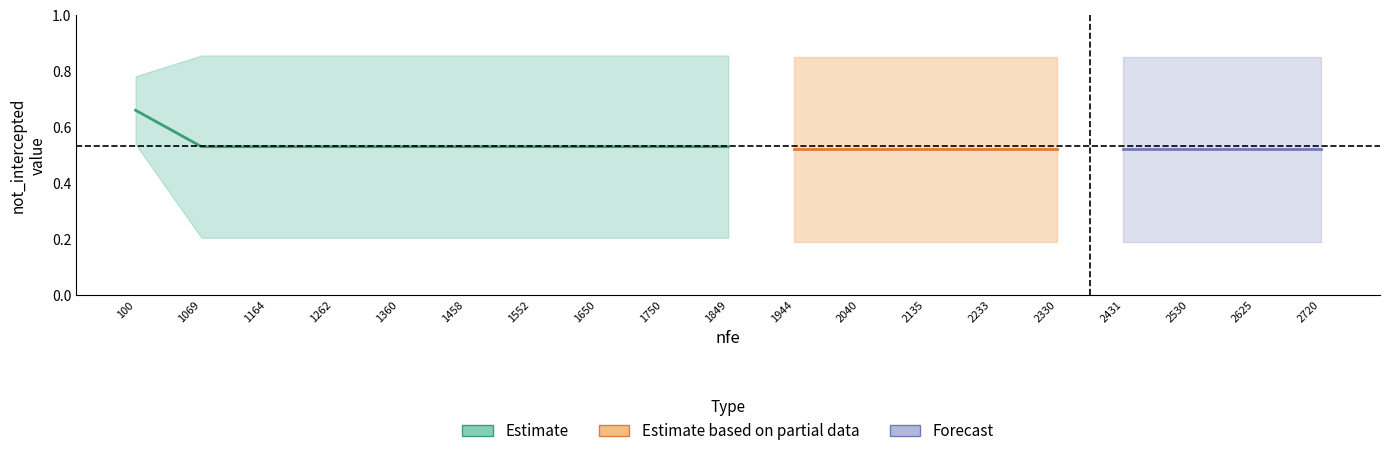

At how many categories does at least one series exceed 0?

19